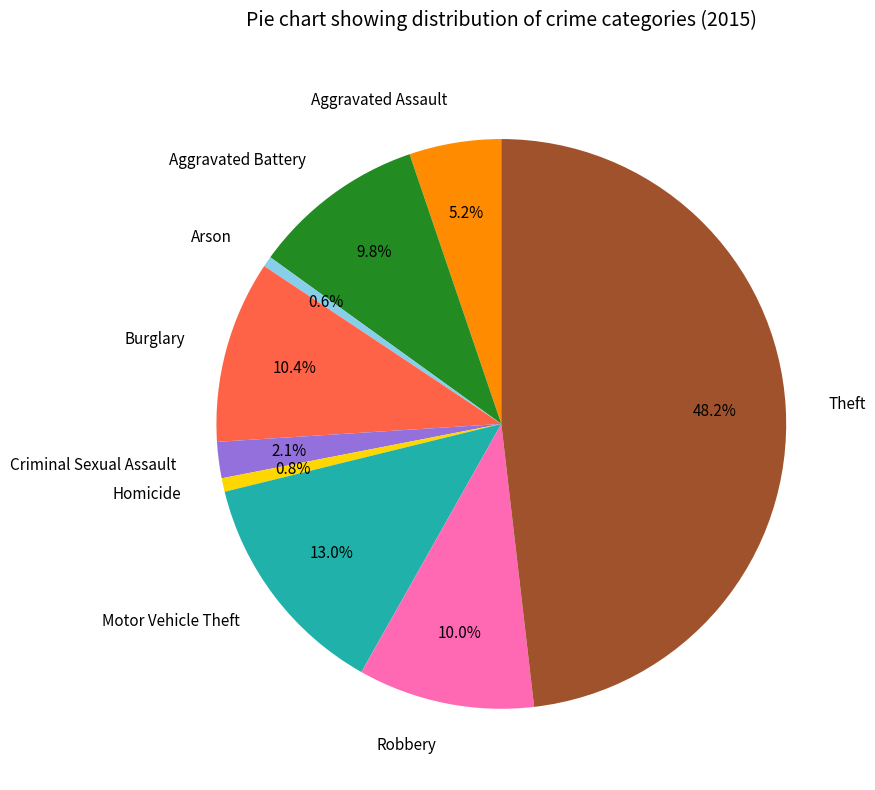

Which has a higher value, Robbery or Theft?

Theft